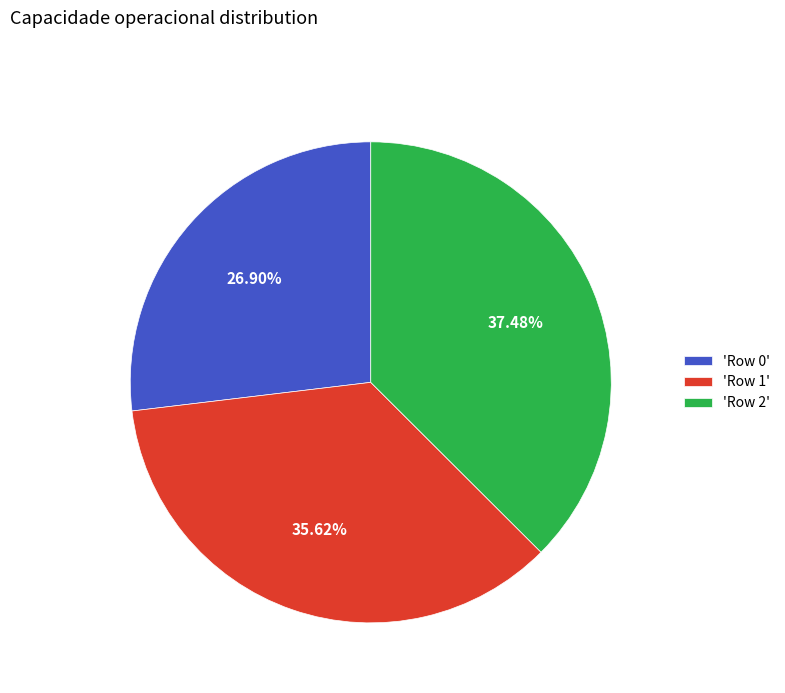

Do 'Row 0' and 'Row 2' together represent more than half of the pie?

Yes